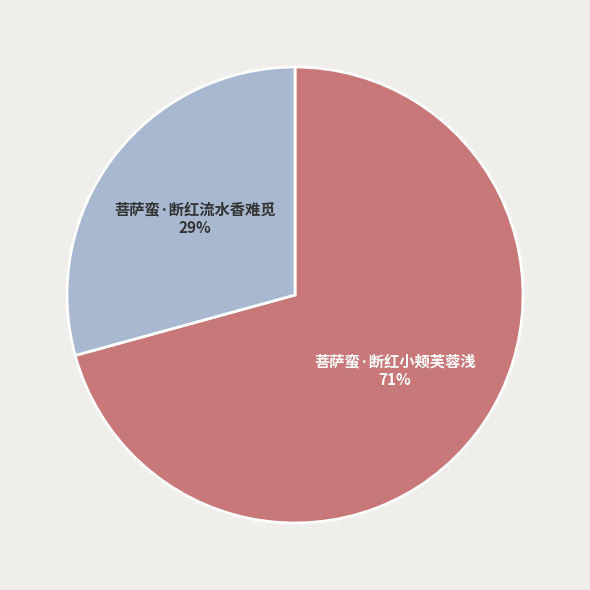

How many segments does this pie chart have?

2